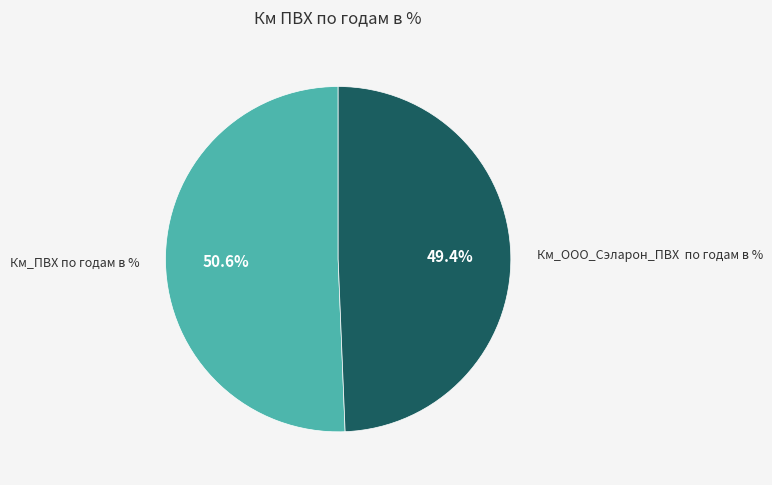

Does any single category account for the majority?

Yes